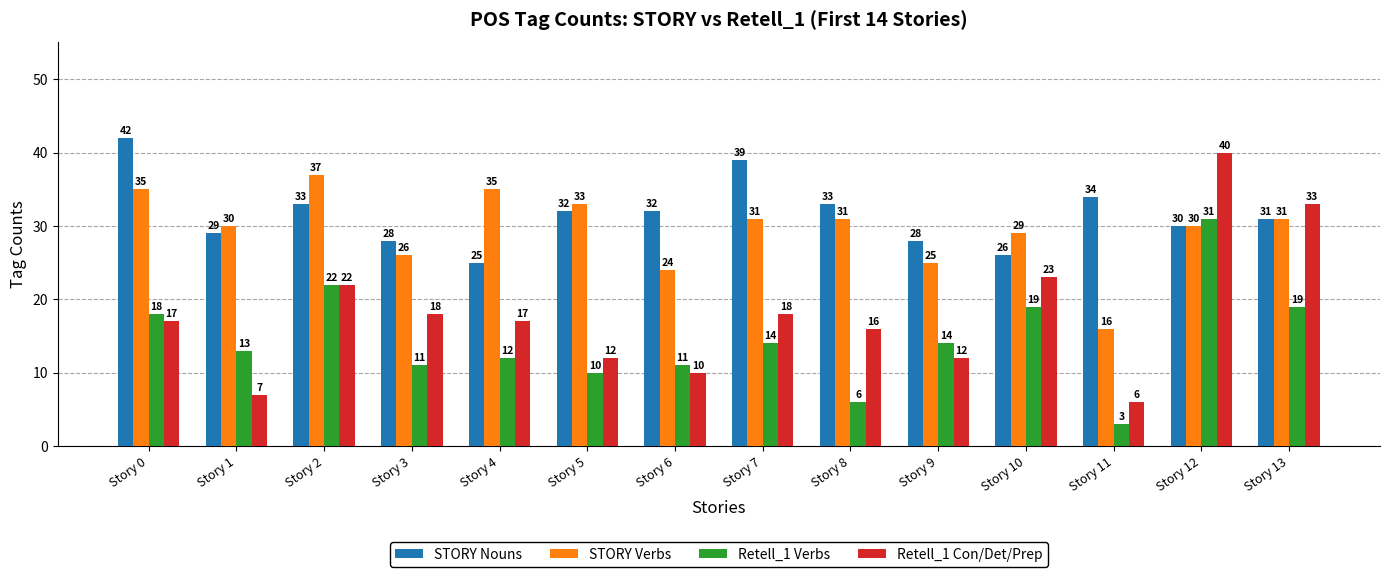

Which series has the widest spread of values?

Retell_1 Con/Det/Prep